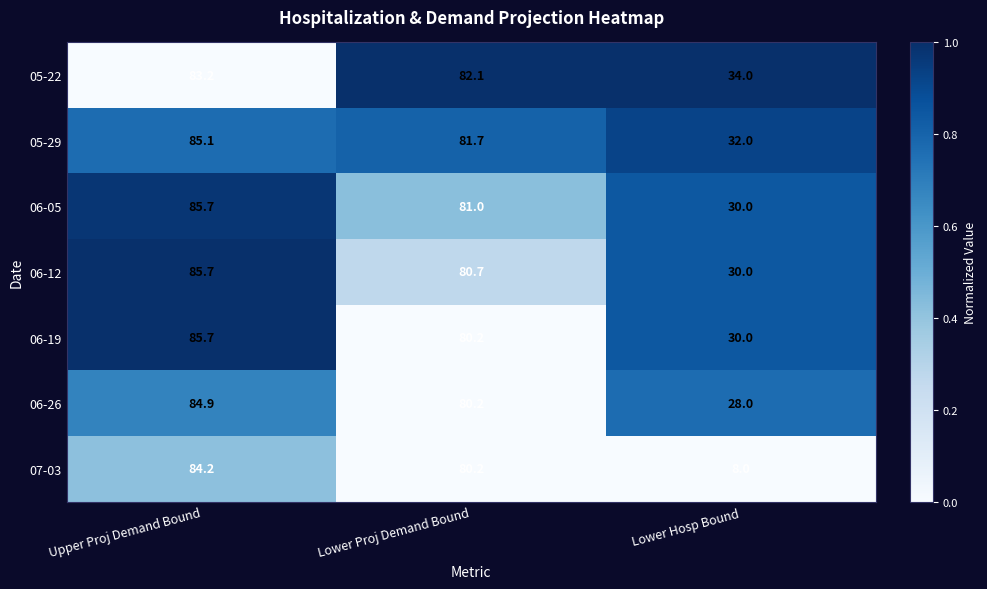

At which category is the sum across all series the highest?

Upper Proj Demand Bound